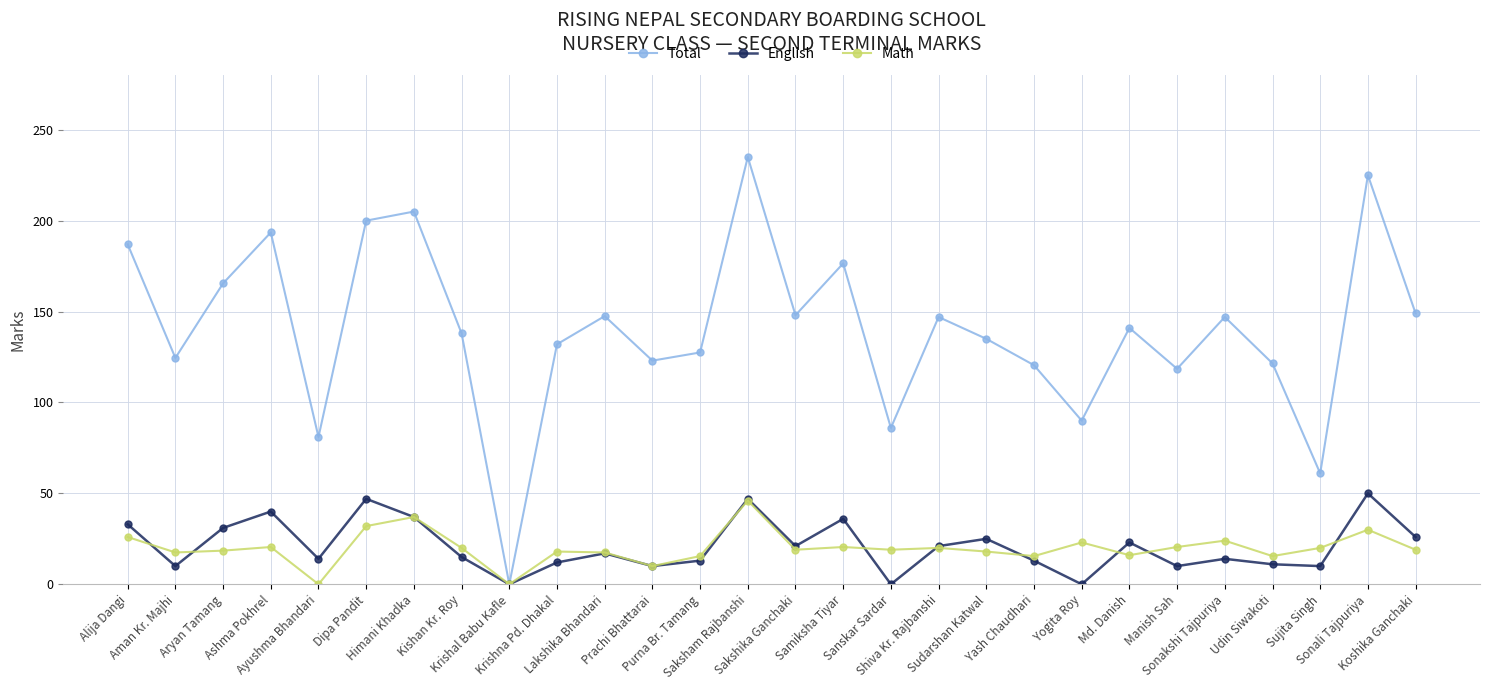

What is the value of the Total point at the 14th from the left?

235.0